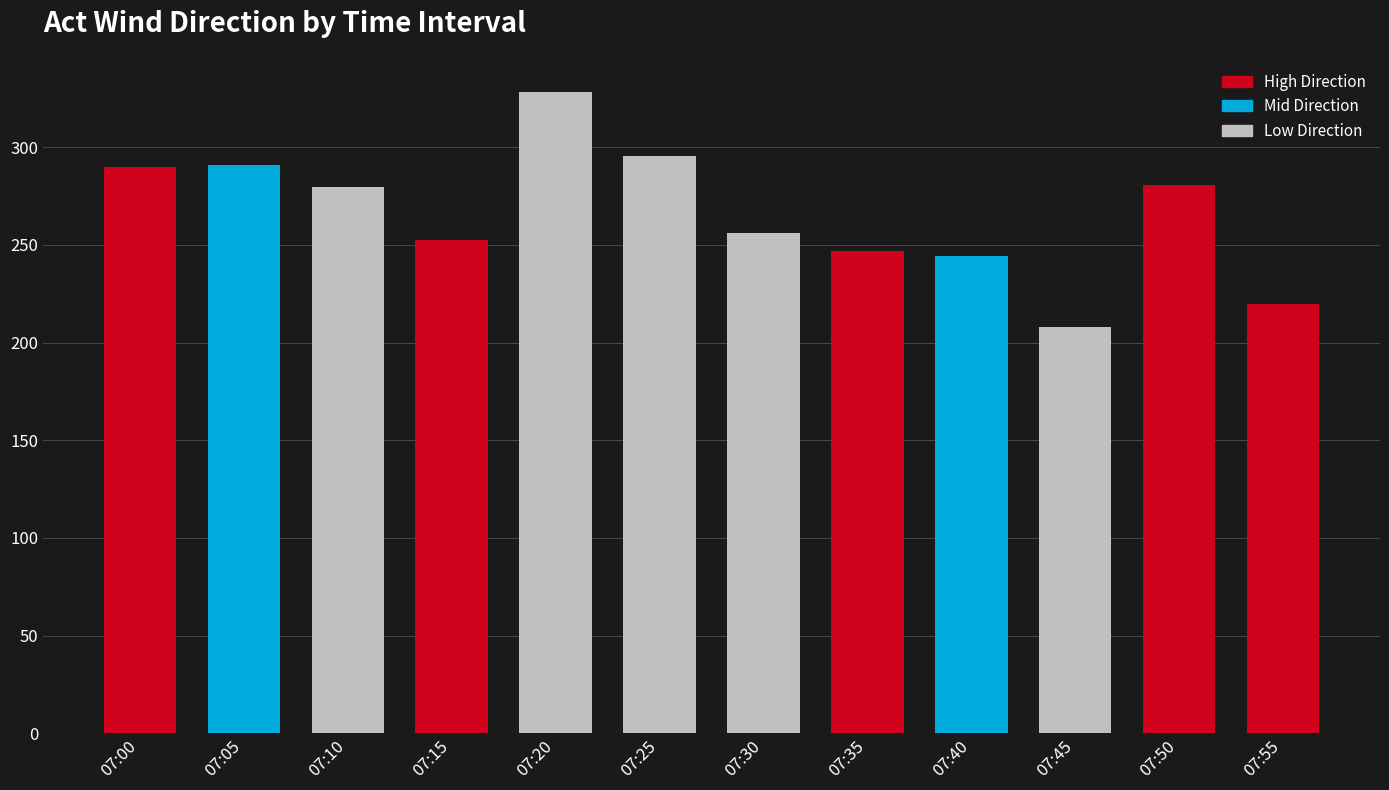

How many bars are there in total?

12